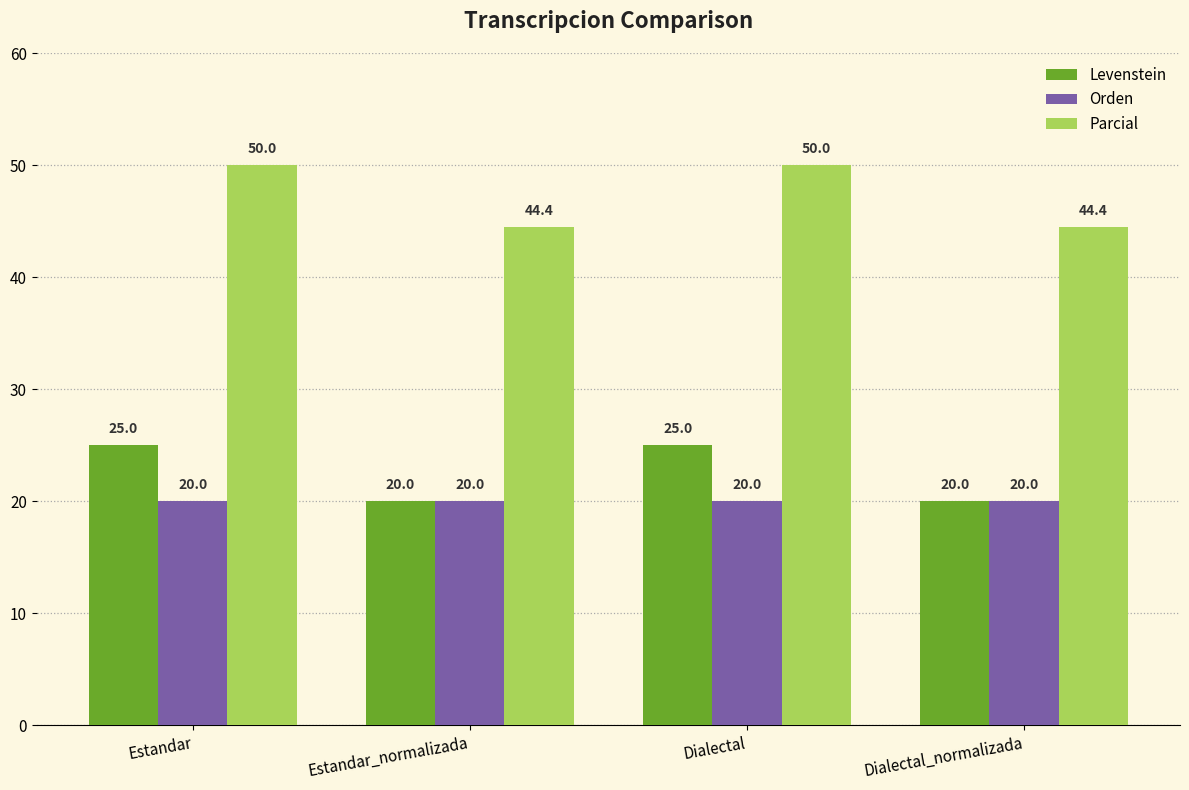

Reading left to right, list all the values displayed in this chart.

Levenstein: 25.0	20.0	25.0	20.0
Orden: 20.0	20.0	20.0	20.0
Parcial: 50.0	44.4	50.0	44.4